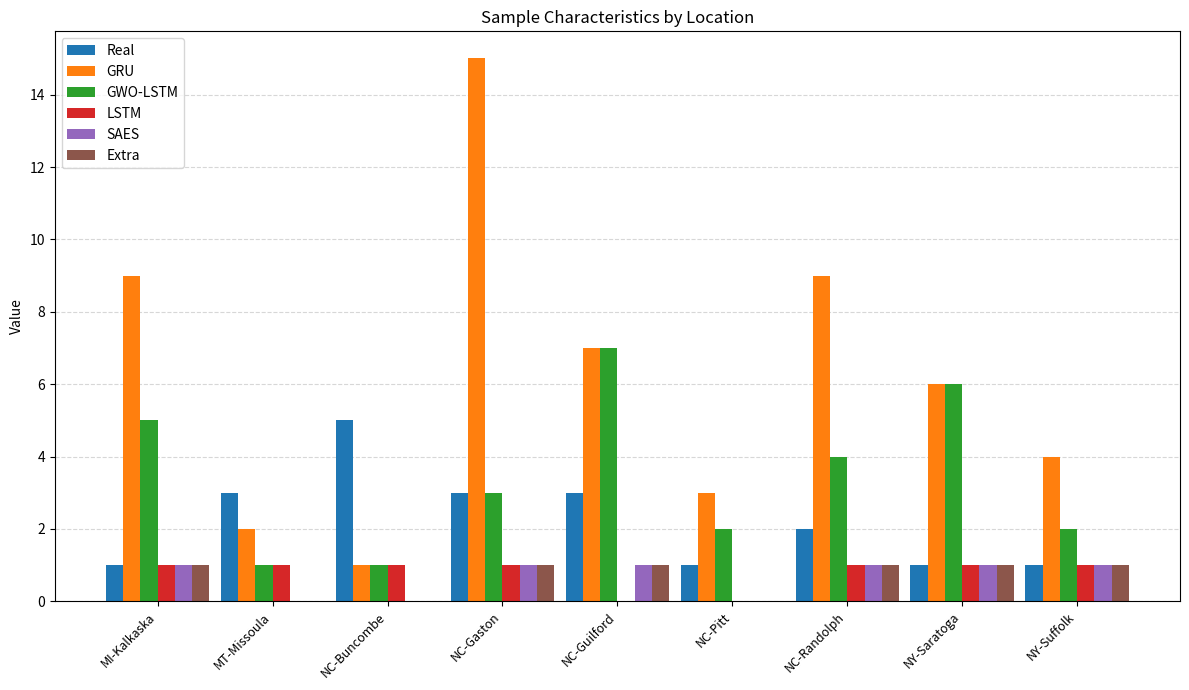

Reading right to left, extract all data points from this chart.

Real: 1	1	2	1	3	3	5	3	1
GRU: 4	6	9	3	7	15	1	2	9
GWO-LSTM: 2	6	4	2	7	3	1	1	5
LSTM: 1	1	1	0	0	1	1	1	1
SAES: 1	1	1	0	1	1	0	0	1
Extra: 1	1	1	0	1	1	0	0	1